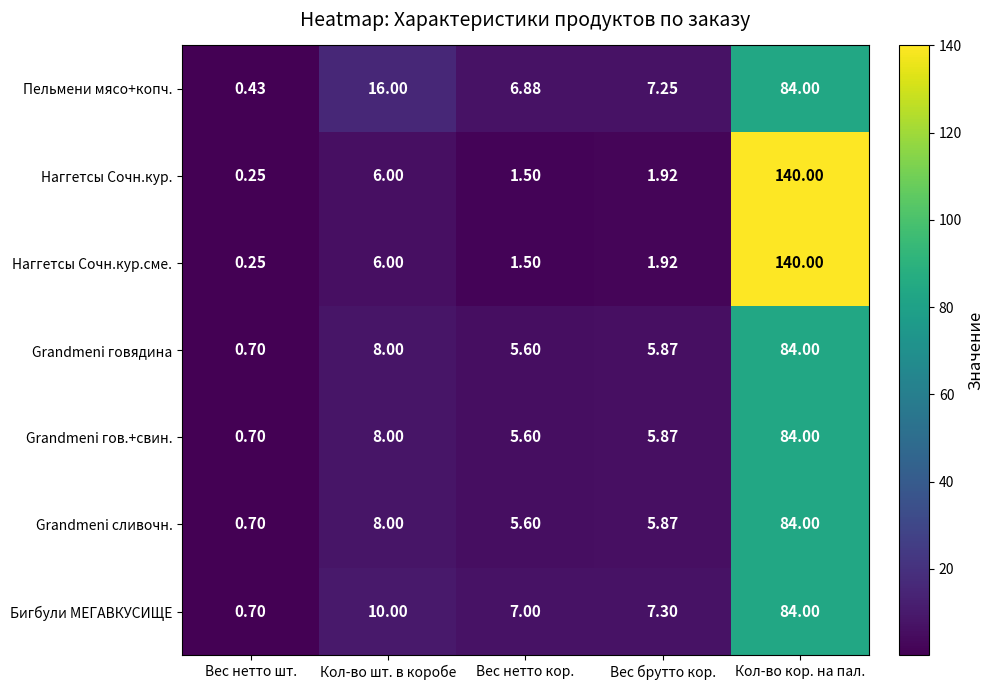

At which label is Наггетсы Сочн.кур. closest to 70?

Кол-во шт. в коробе